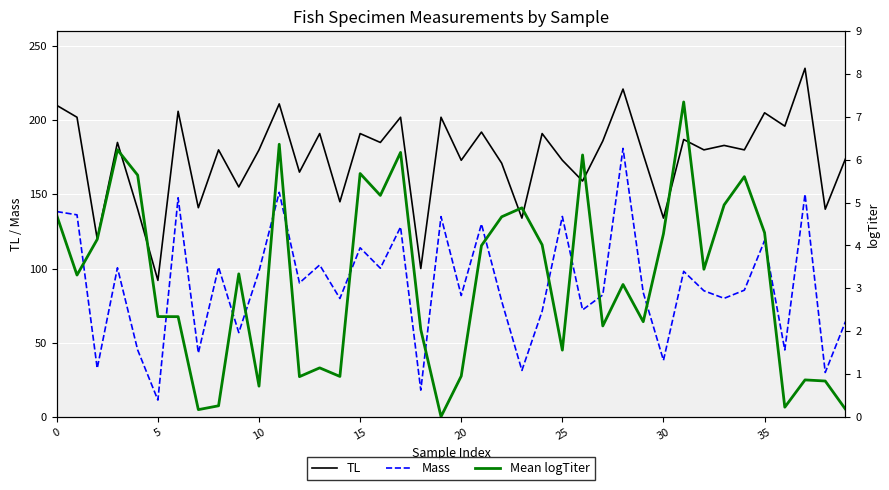

What is the highest value of the Mass series?

181.0